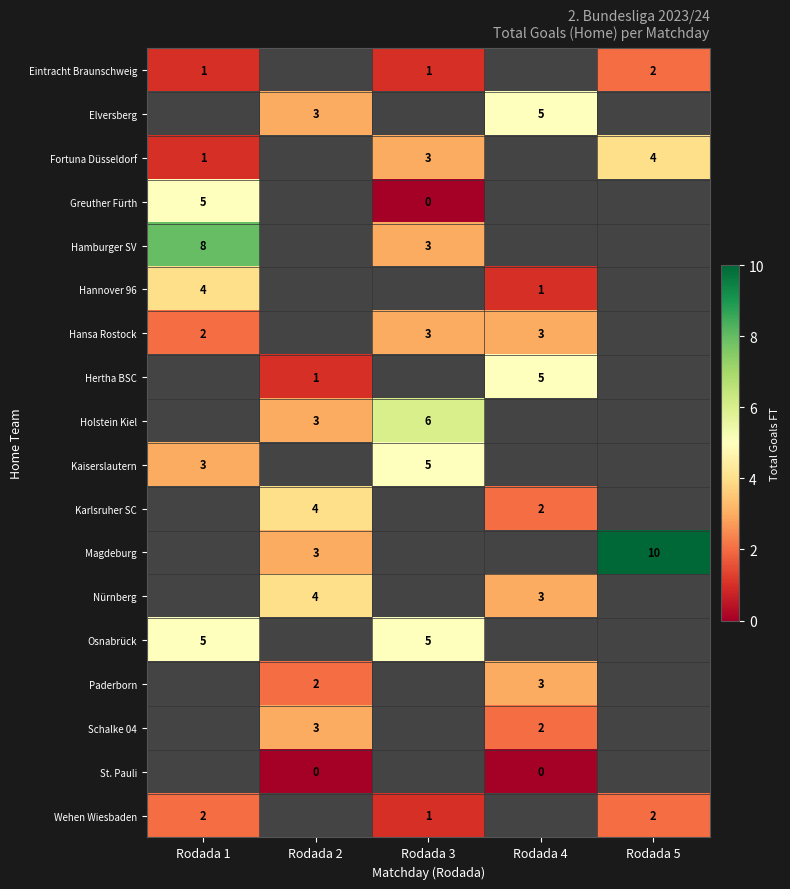

The value of Nürnberg at Rodada 4 is 3. True or false?

True